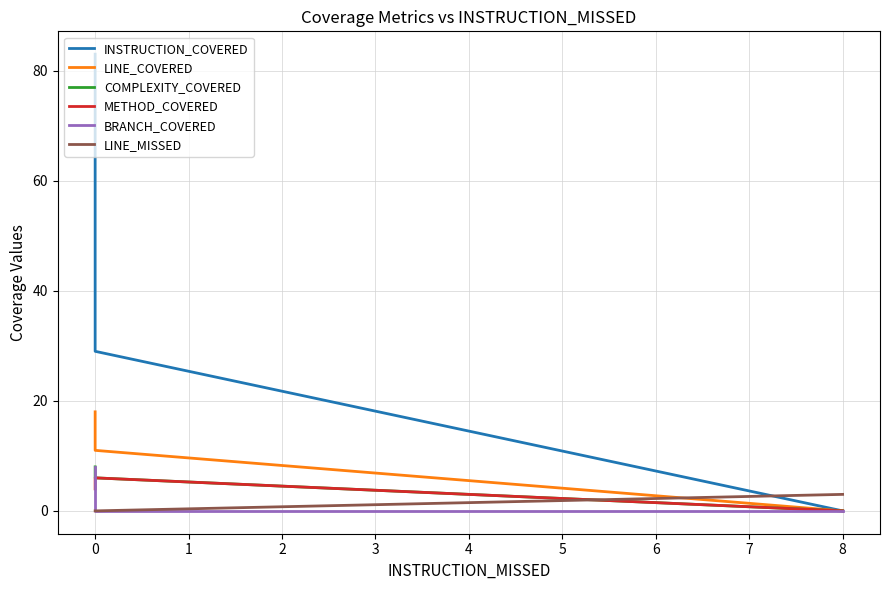

Count the number of categories in the chart.

3